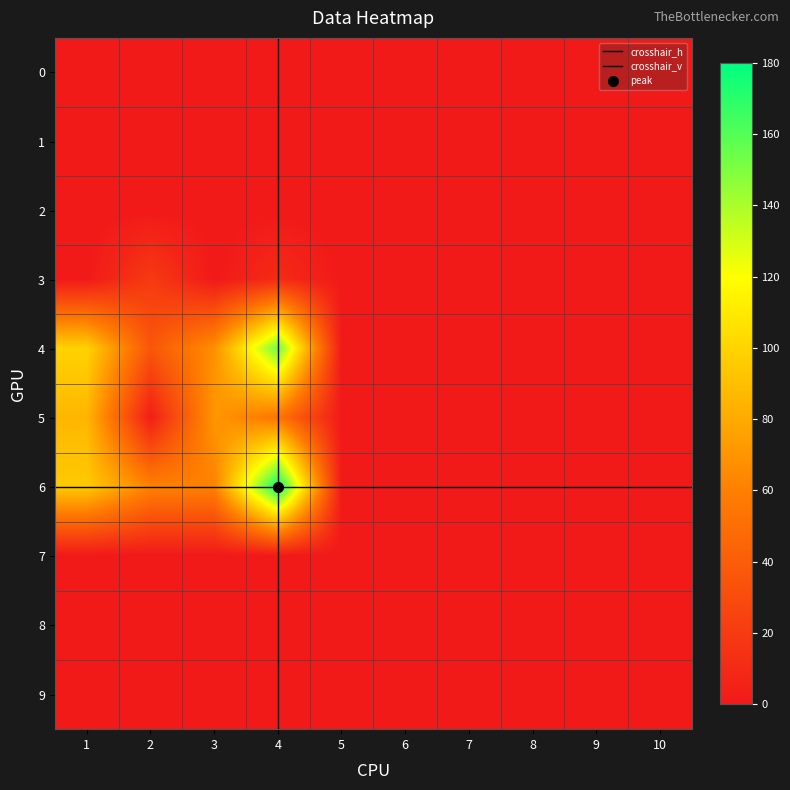

The value of 5 at 5 is 0. True or false?

True